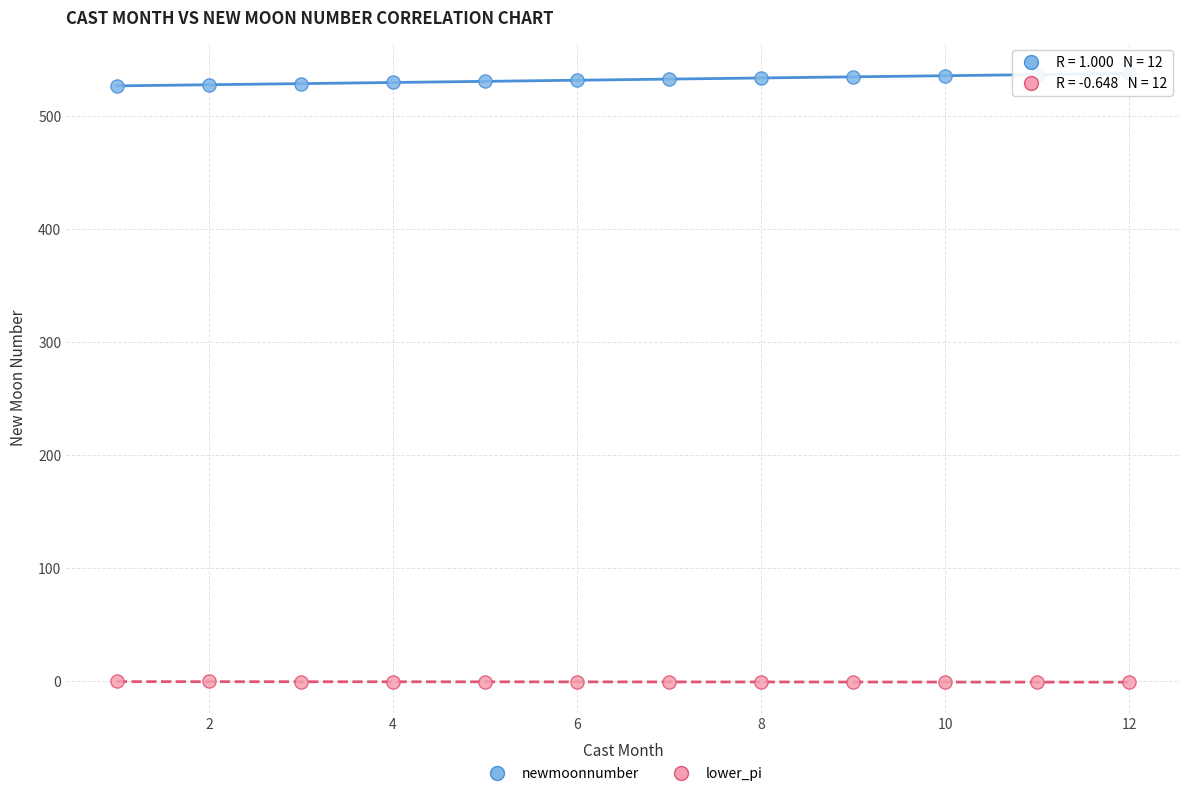

Which series reaches the maximum Y coordinate?

newmoonnumber